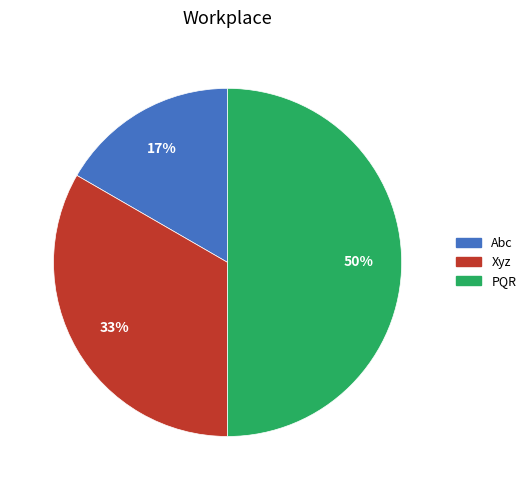

True or false: PQR accounts for 50% of the total.

True